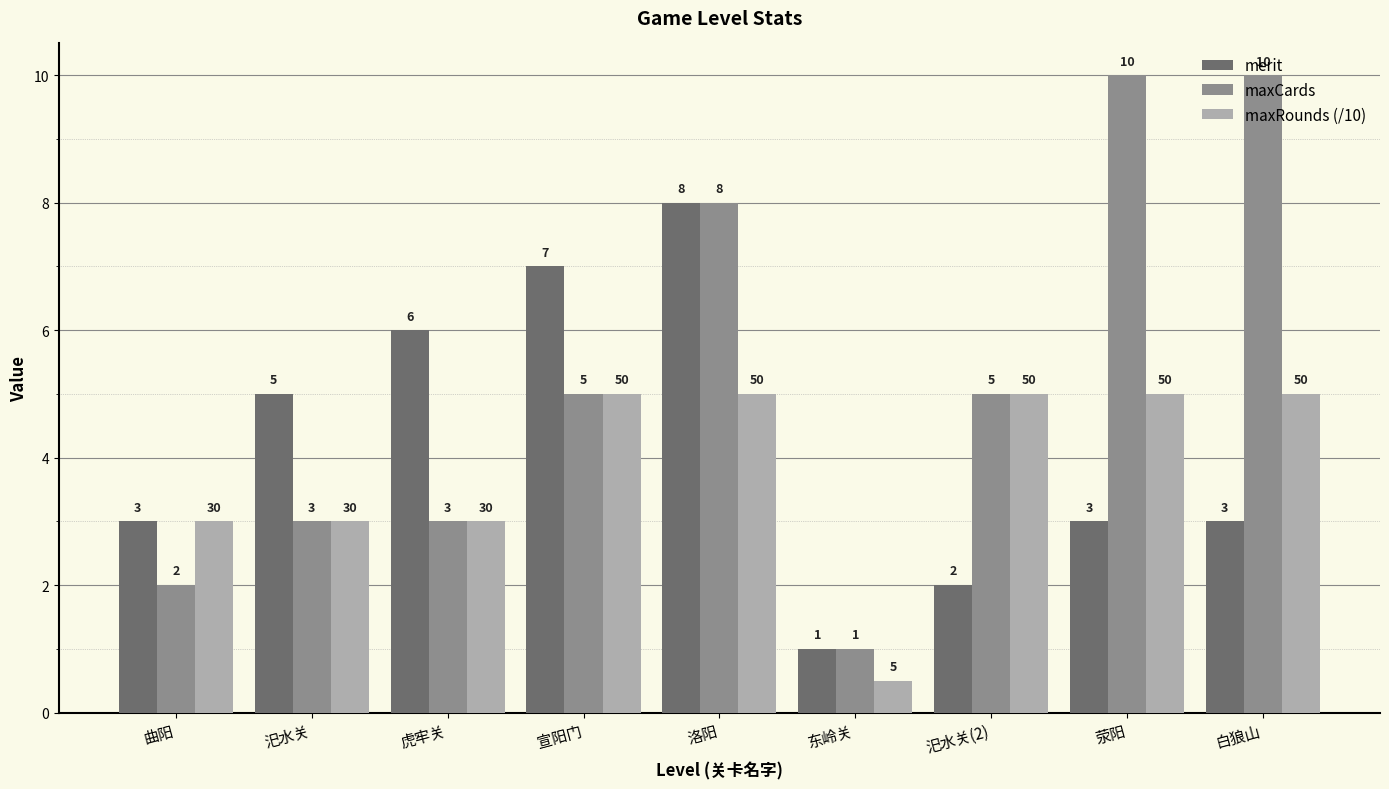

Is it true that maxCards equals 12.5 at 洛阳?

False